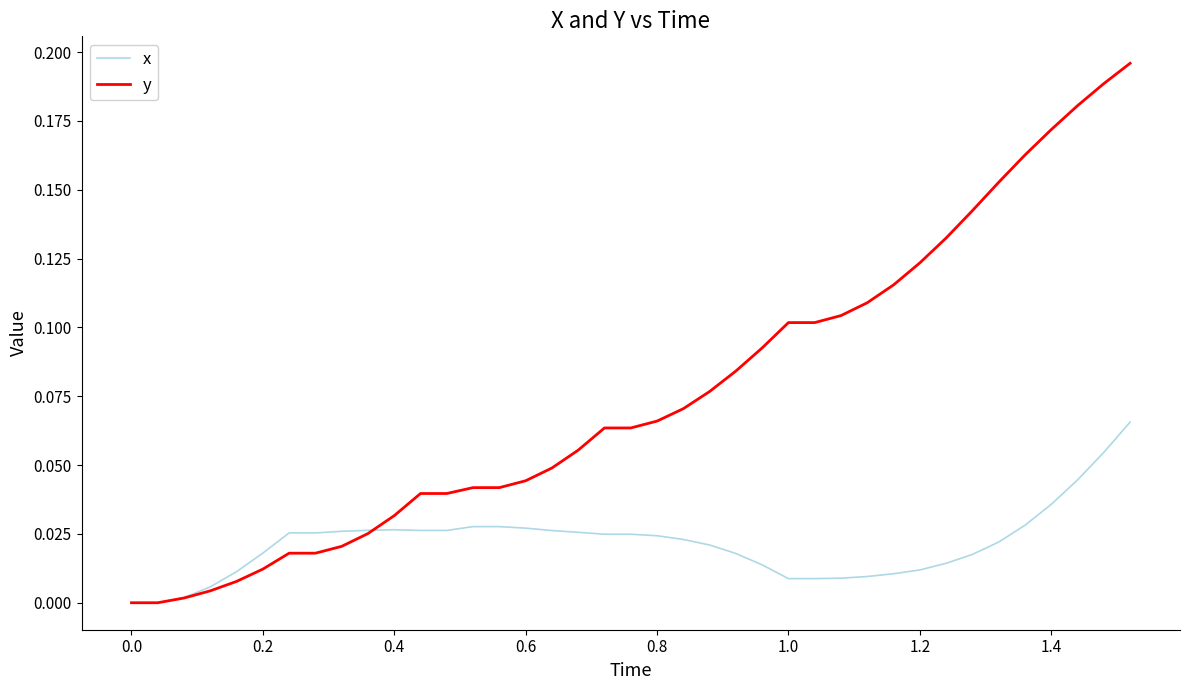

What are all the series names shown in the legend?

x, y